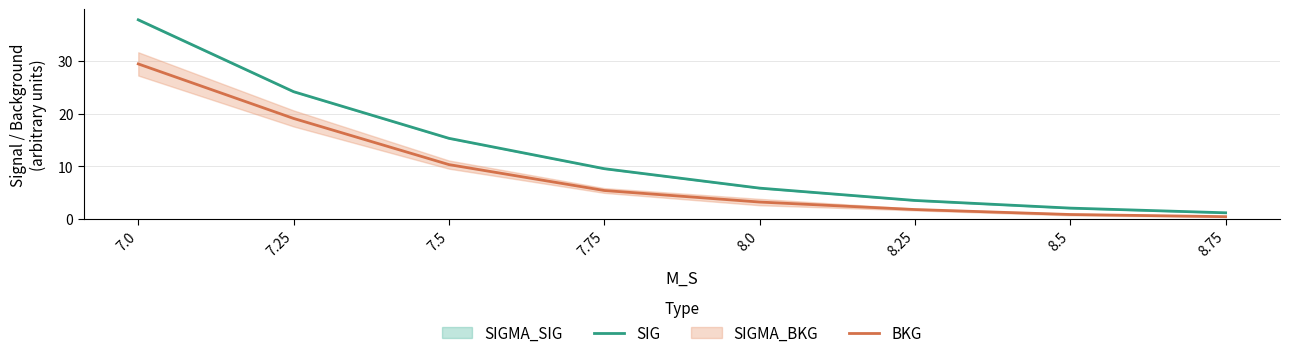

What is the total value across all series at 7.25?

43.2